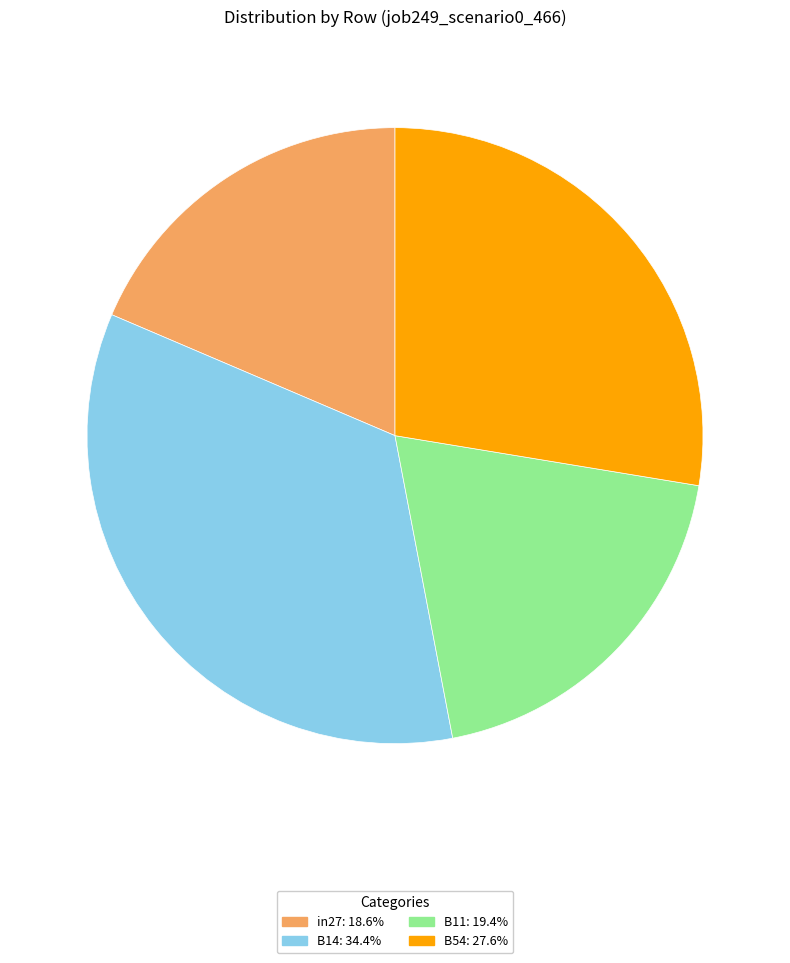

Is there any slice that represents more than half of the pie?

No